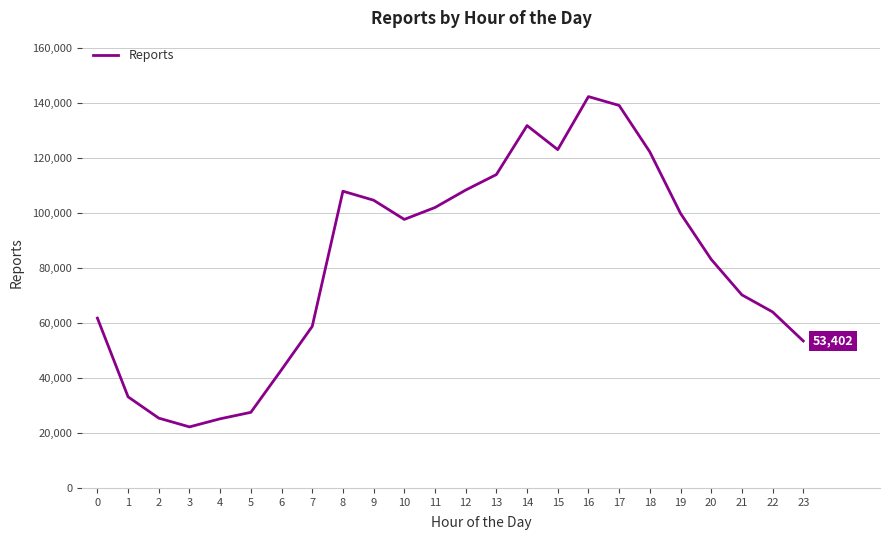

What is the minimum value shown in the chart?

22187